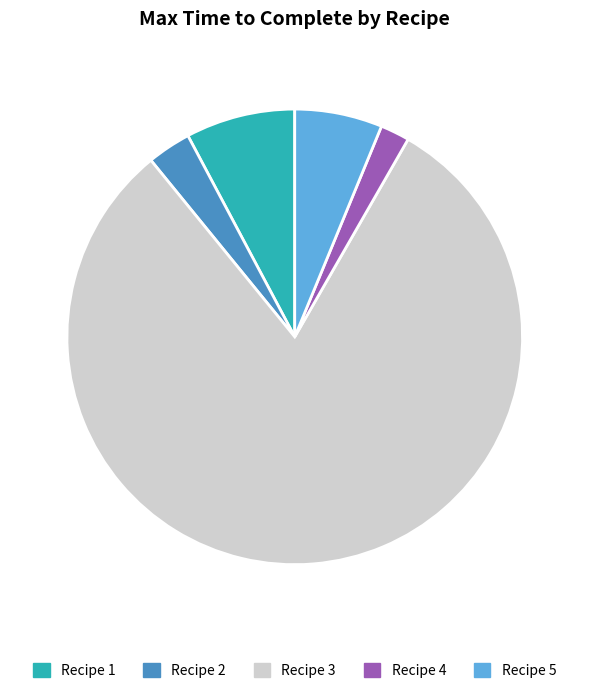

Do Recipe 4 and Recipe 2 together represent more than half of the pie?

No